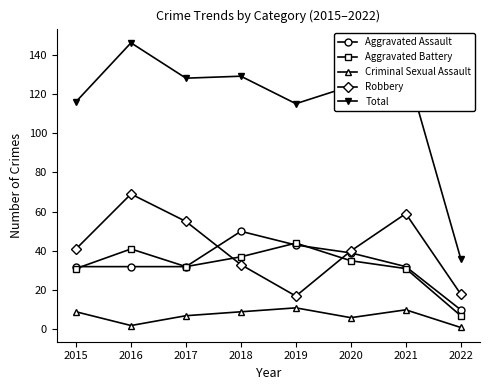

True or false: Criminal Sexual Assault has more than 1 interior local peaks.

True